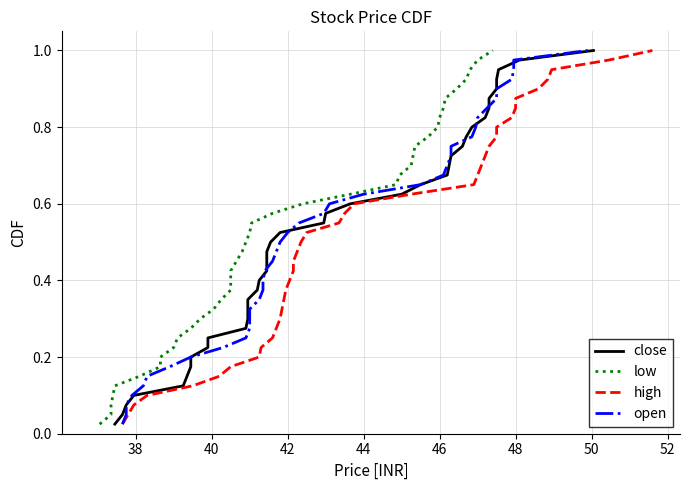

True or false: open and low intersect in this chart.

False